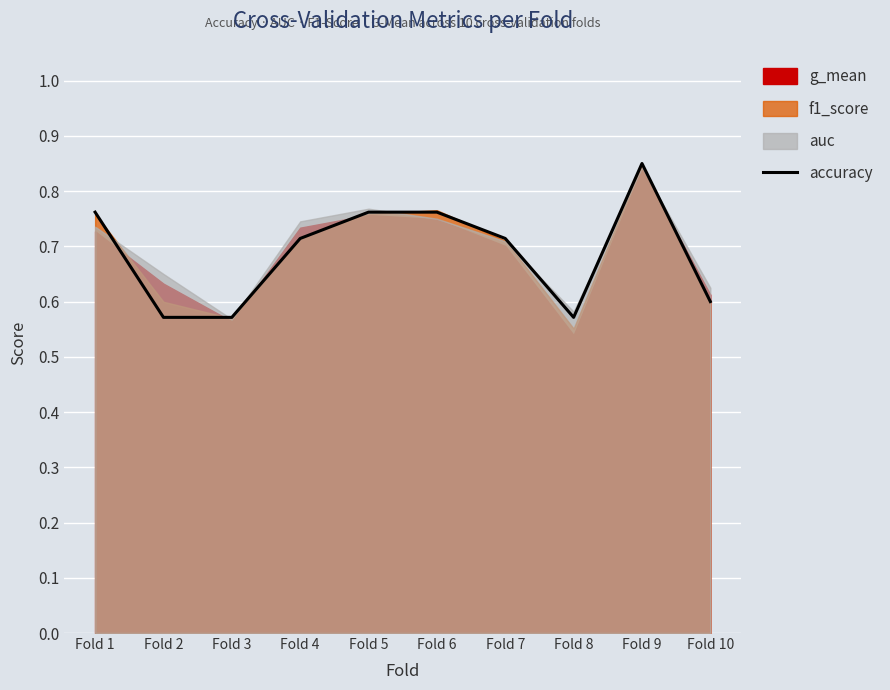

Reading right to left, what are all the values shown in this chart?

Fold 10=0.6	Fold 9=0.8	Fold 8=0.6	Fold 7=0.7	Fold 6=0.8	Fold 5=0.8	Fold 4=0.7	Fold 3=0.6	Fold 2=0.6	Fold 1=0.8